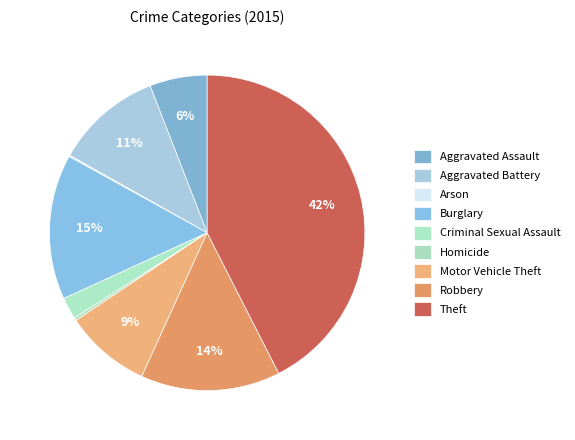

To the nearest percent, what is the average slice percentage?

11%